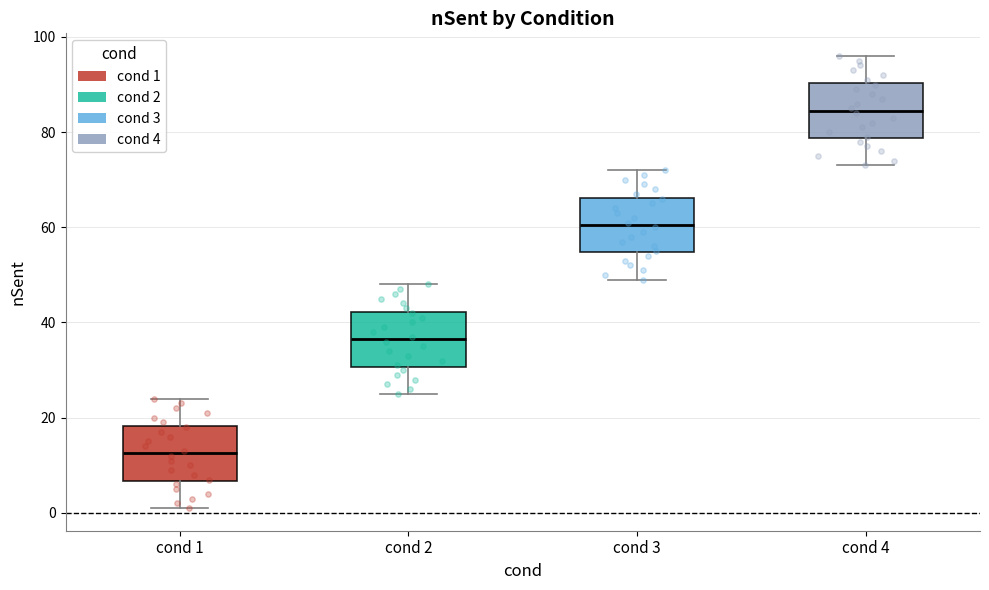

Reading left to right, transcribe this box plot: for each box, give where its median line is, the range the box spans, and where its two whiskers end, as read against the y-axis. The values are not printed on the chart, so give them approximately, as read against the axis.

cond 1: median 12, box 6 to 18, whiskers 2 to 24
cond 2: median 36, box 30 to 42, whiskers 26 to 48
cond 3: median 60, box 54 to 66, whiskers 50 to 72
cond 4: median 84, box 78 to 90, whiskers 74 to 96